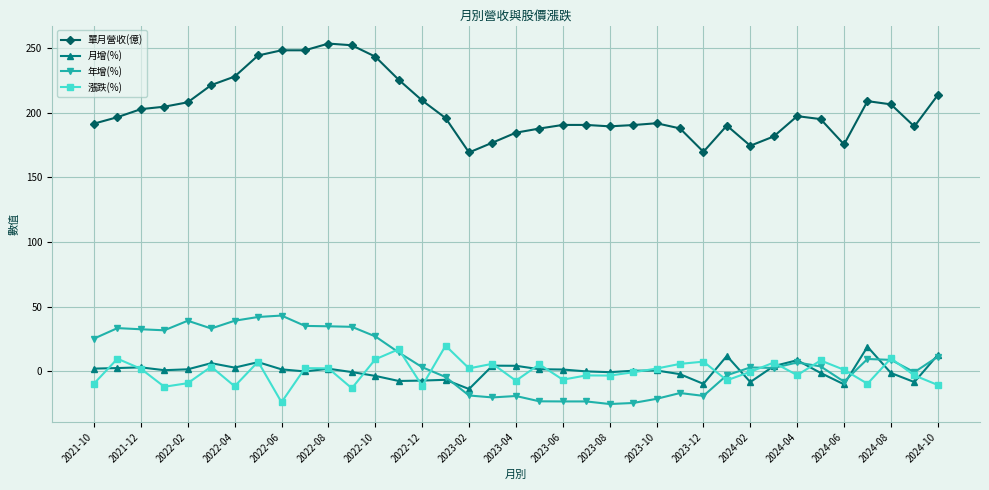

At how many categories does at least one series exceed 217?

9